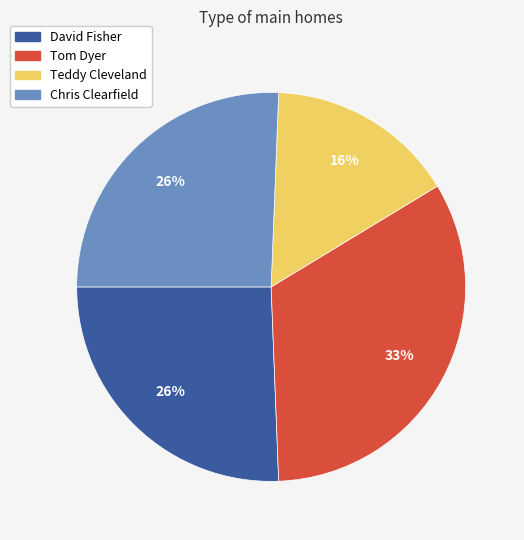

How many segments does this pie chart have?

4